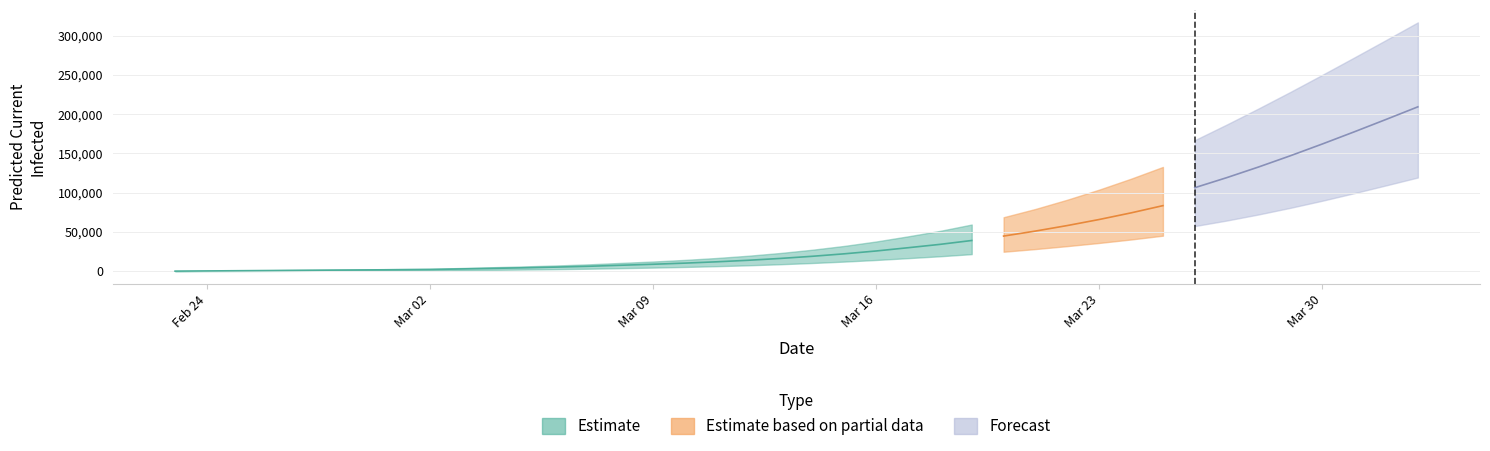

What is the difference between the second highest and minimum values in the total_infected_mean series?

193040